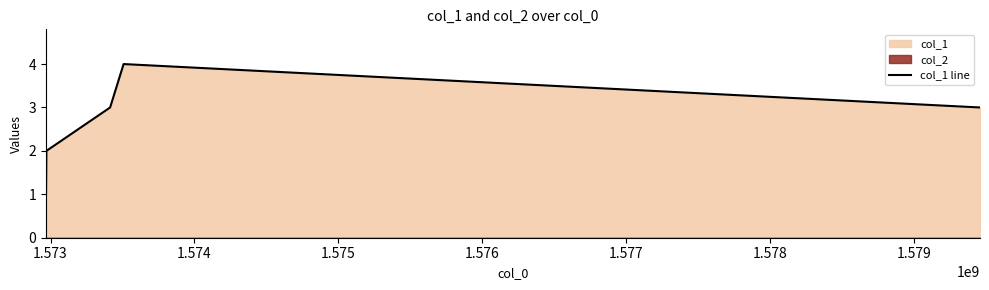

Between 1.573 and 1.574, which is larger?

1.574